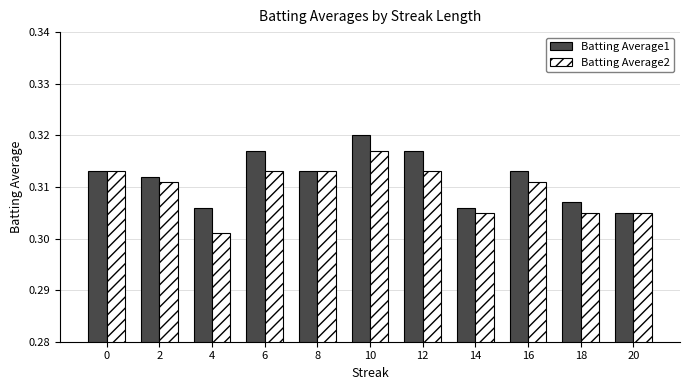

Are the bars grouped side by side (vs. stacked)?

Yes